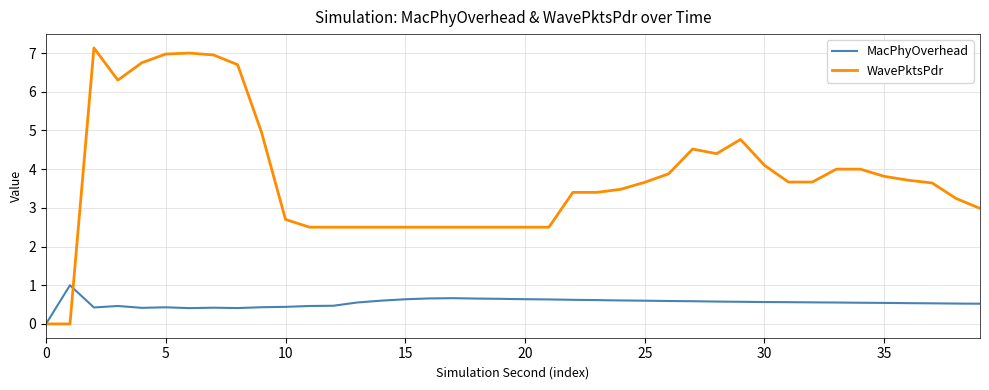

Which series has the largest total across all categories?

WavePktsPdr